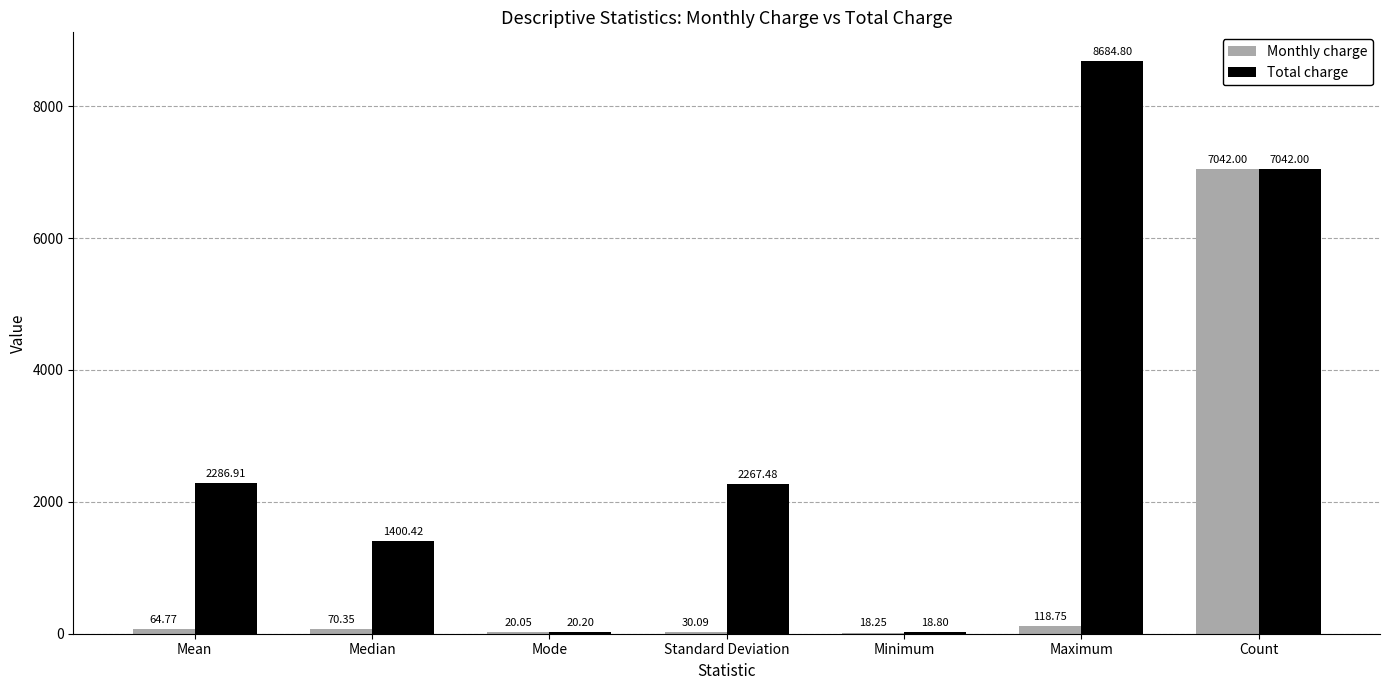

Which series changed the most between Median and Maximum?

Total charge